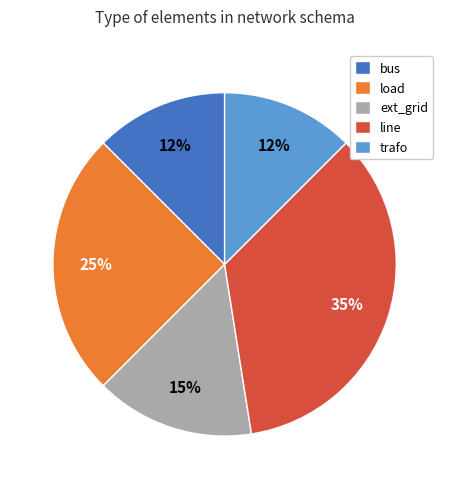

To the nearest percent, what is the difference between the line and ext_grid slice percentages?

20%